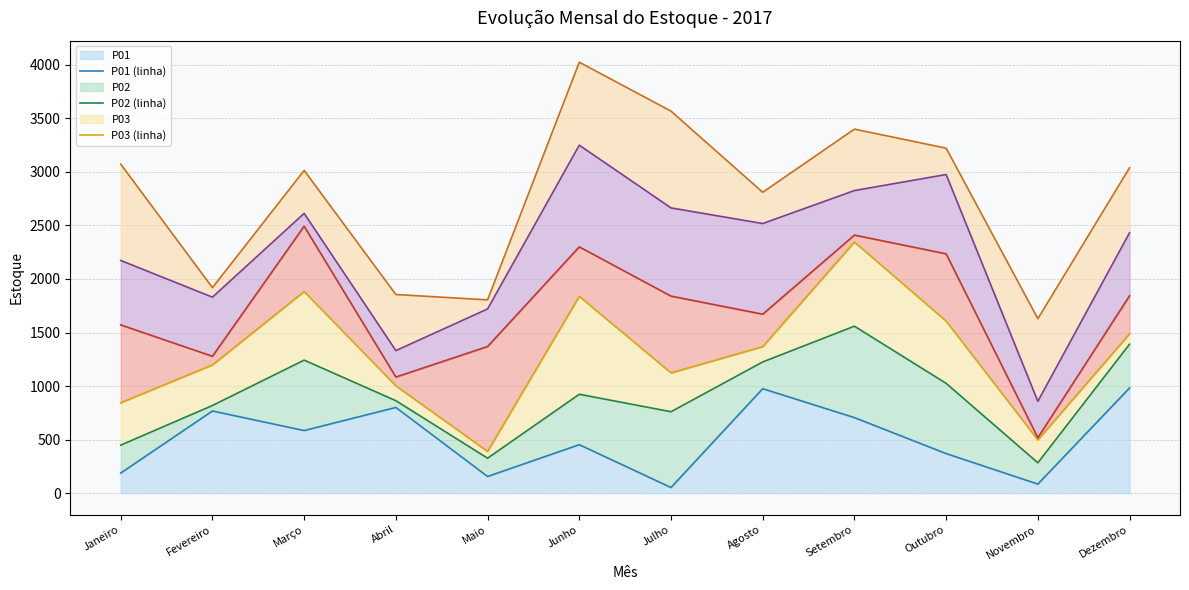

What is the difference between the P05 (linha) values at Julho and Junho?

586